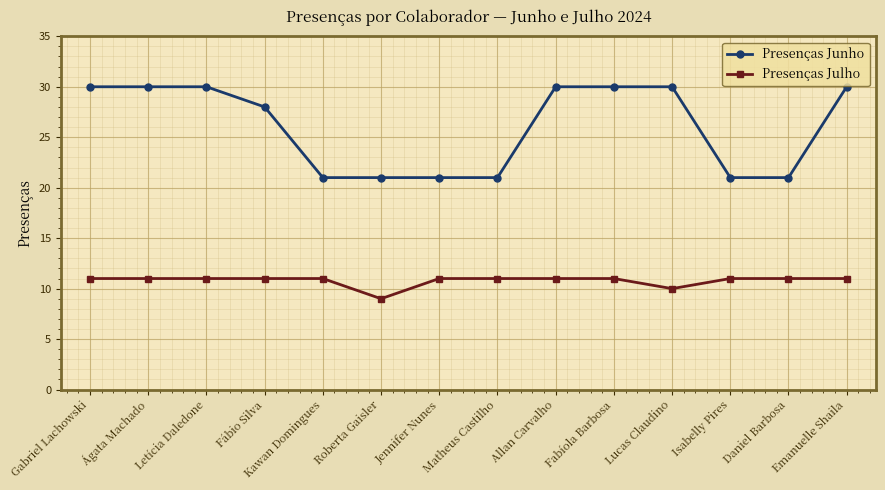

The Presenças Julho series shows 19 at Letícia Daledone. True or false?

False